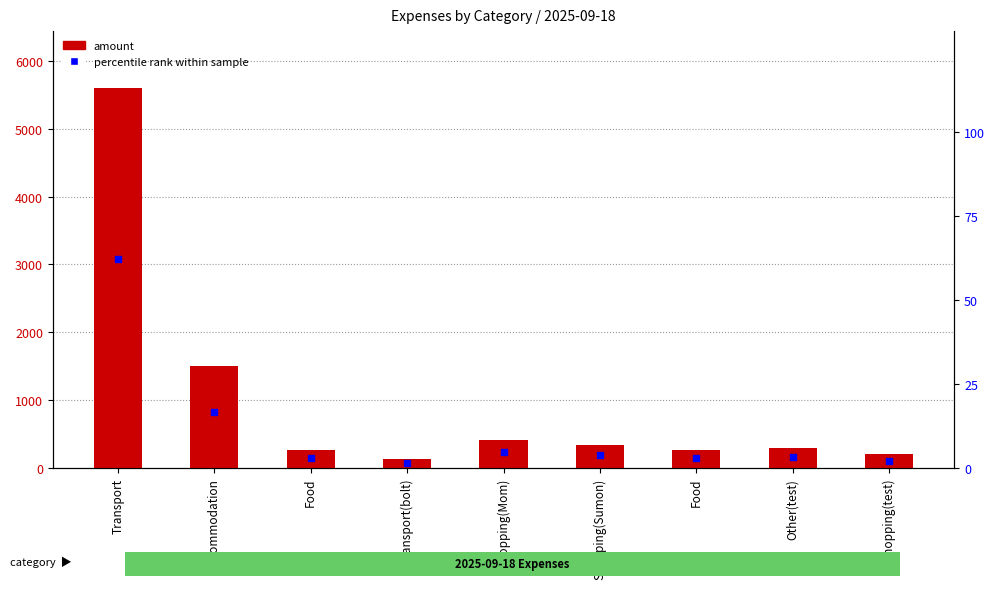

Which series reaches the minimum Y coordinate?

percentile rank within sample